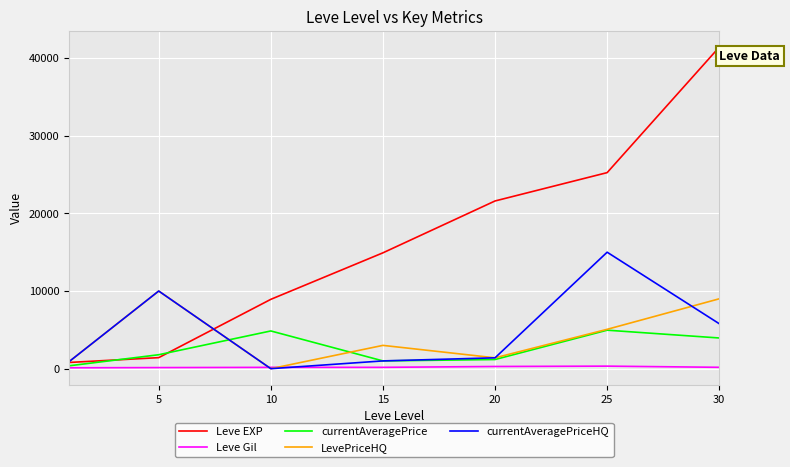

Rank the series by their maximum value, from lowest to highest.

Leve Gil, currentAveragePrice, LevePriceHQ, currentAveragePriceHQ, Leve EXP